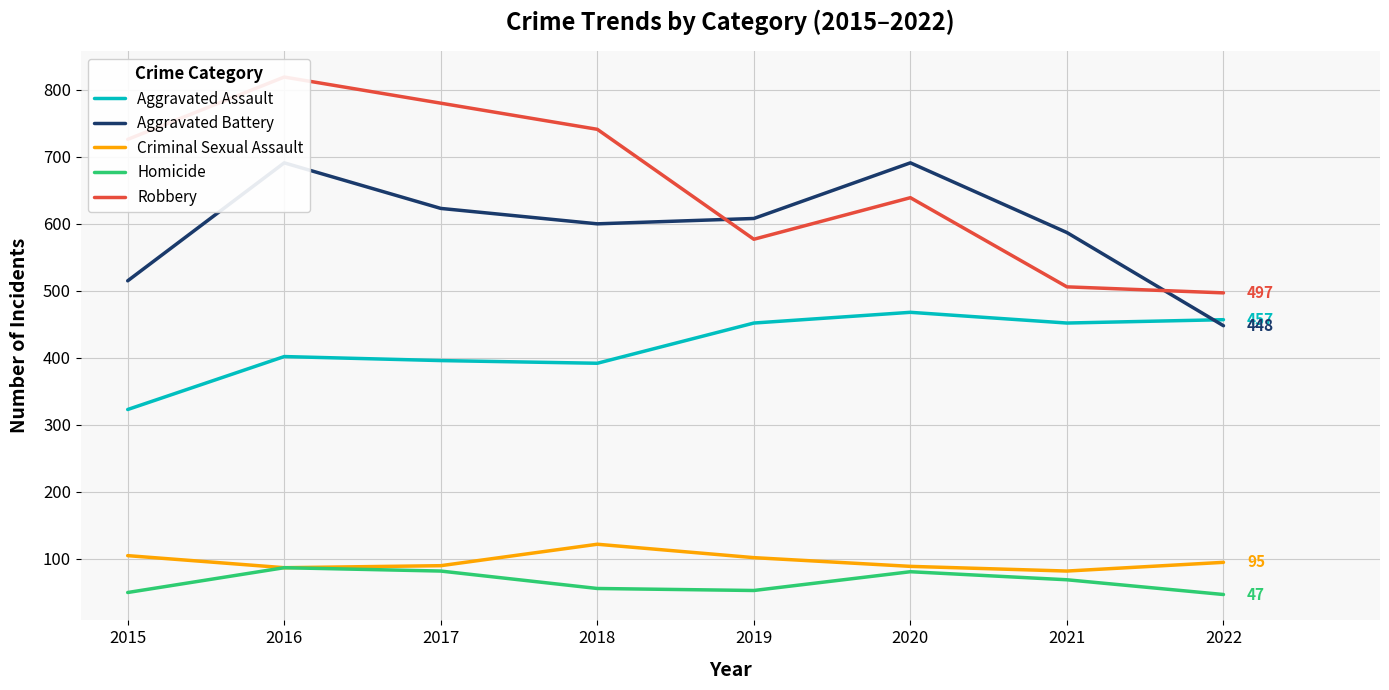

What is the sum of all Criminal Sexual Assault values?

772